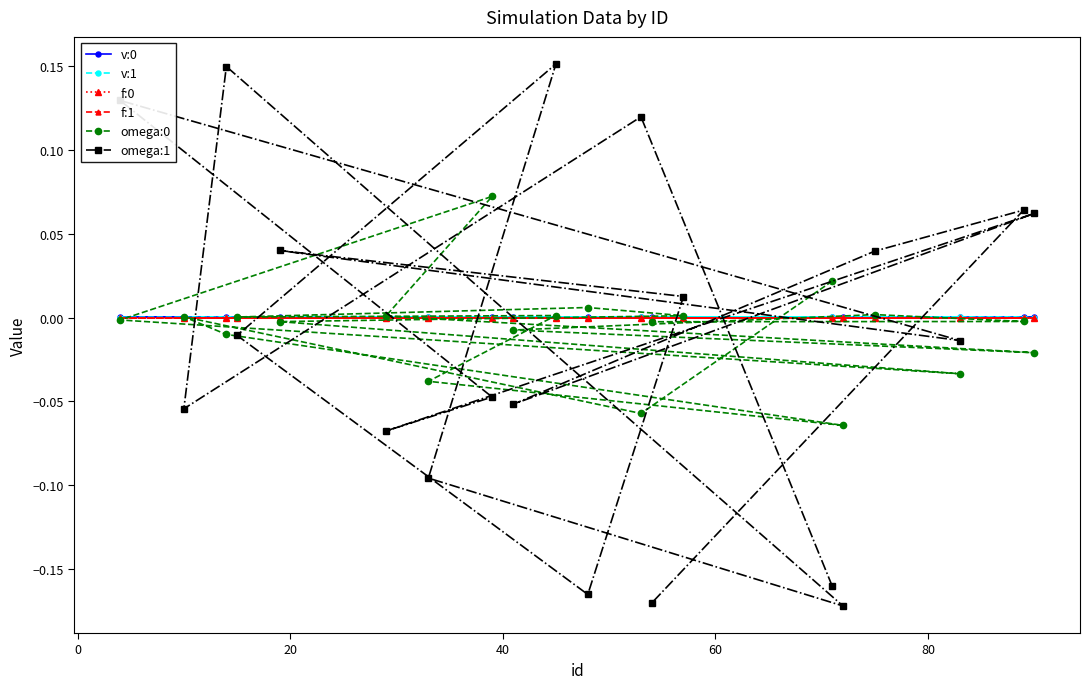

Which series has the largest range (max minus min)?

omega:1